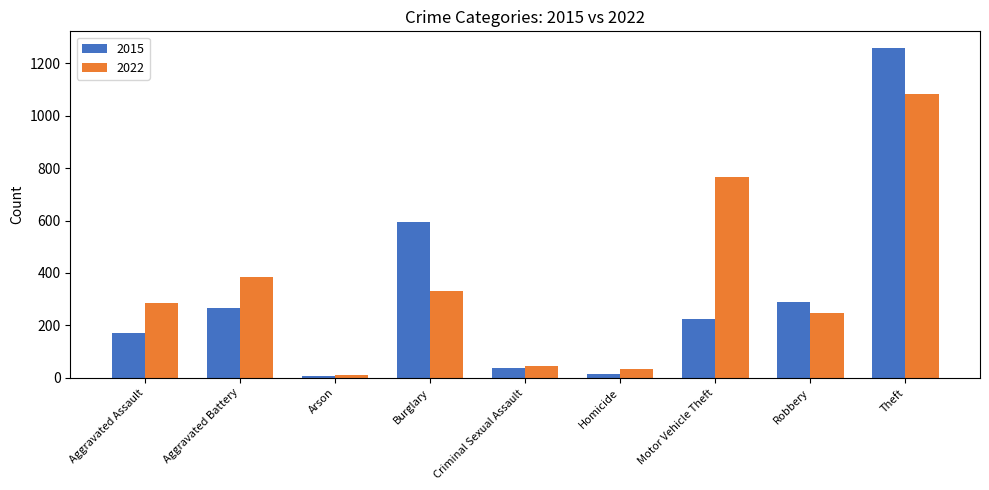

What is the minimum value shown in the chart?

8